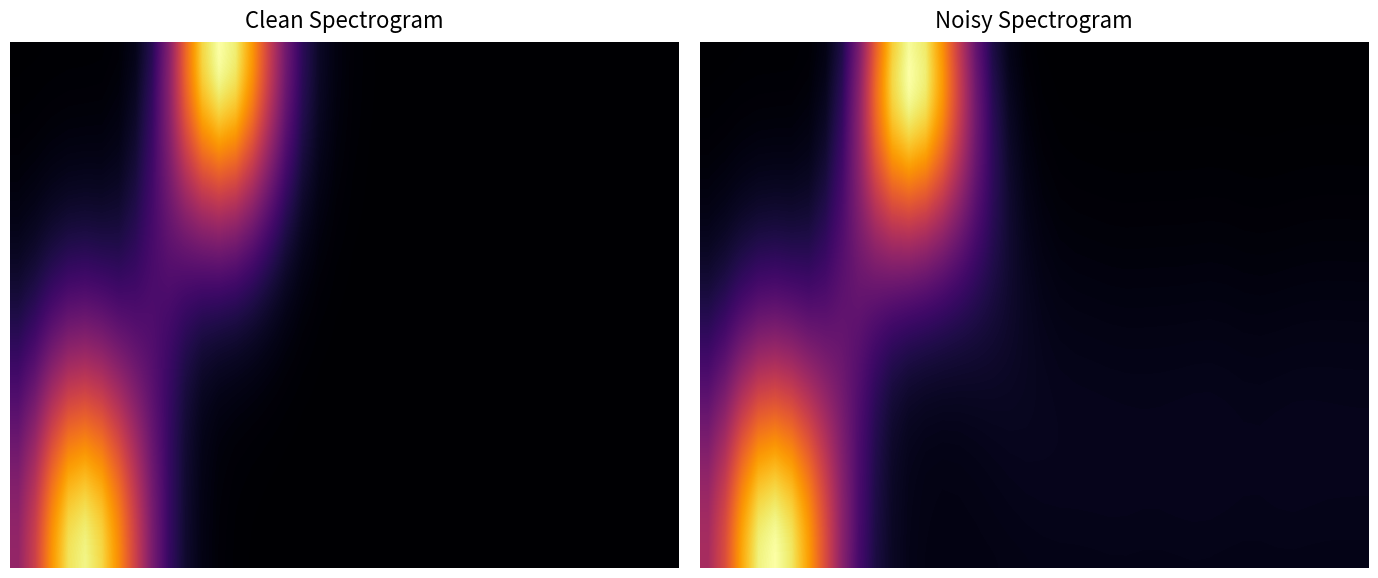

Read the row1 value at 8, to the nearest 10.

1340